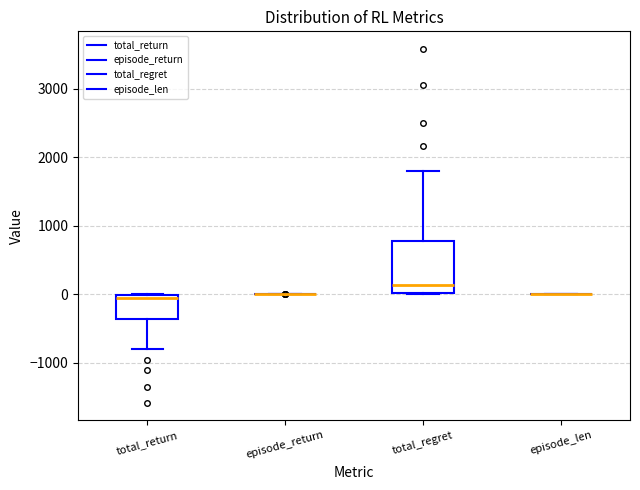

Comparing the boxes themselves (not the whiskers), which one is the tallest?

total_regret